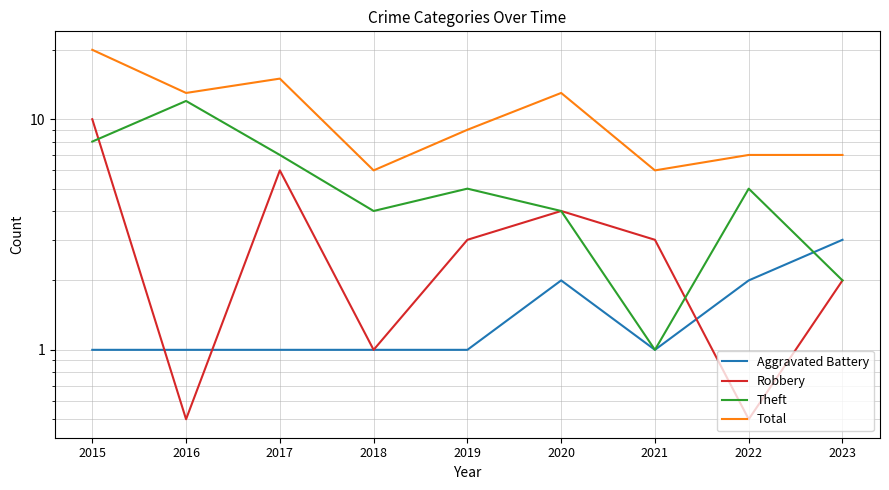

What is the value of the Total point at the 1st from the left?

20.0